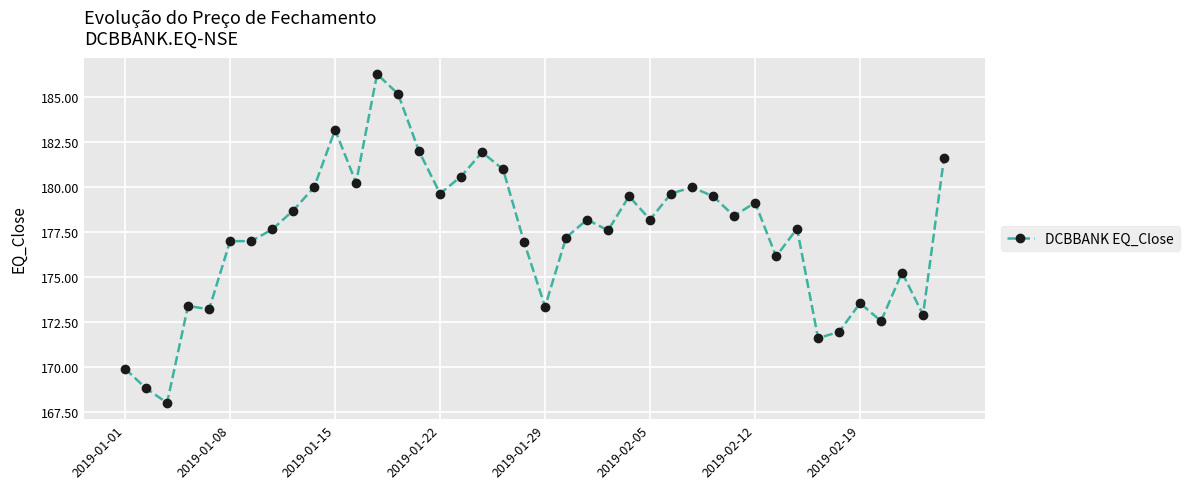

Does the chart display data point markers on the line(s)?

Yes